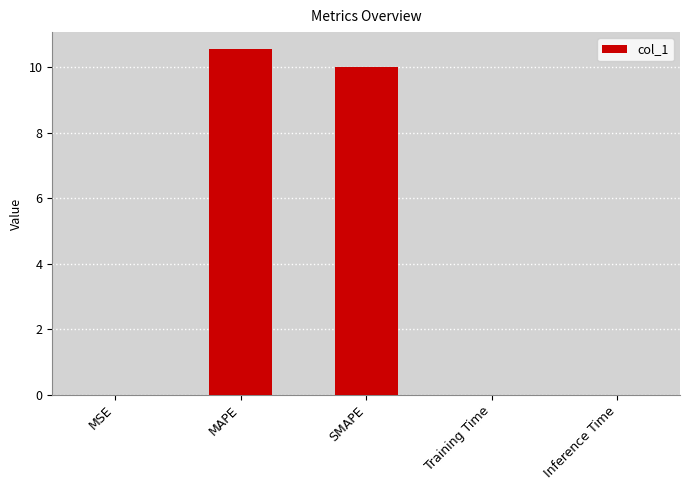

Is it true that the value at MAPE is 10.5?

True